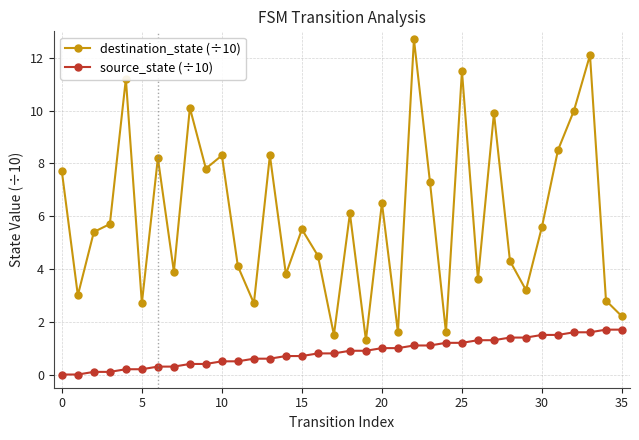

What is the value of the source_state (÷10) point at the 25th from the left?

1.2